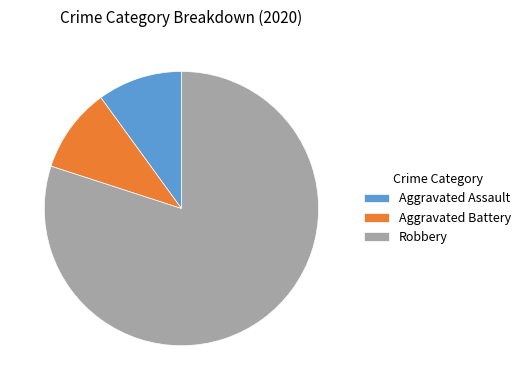

Which category has the biggest portion of the pie?

Robbery